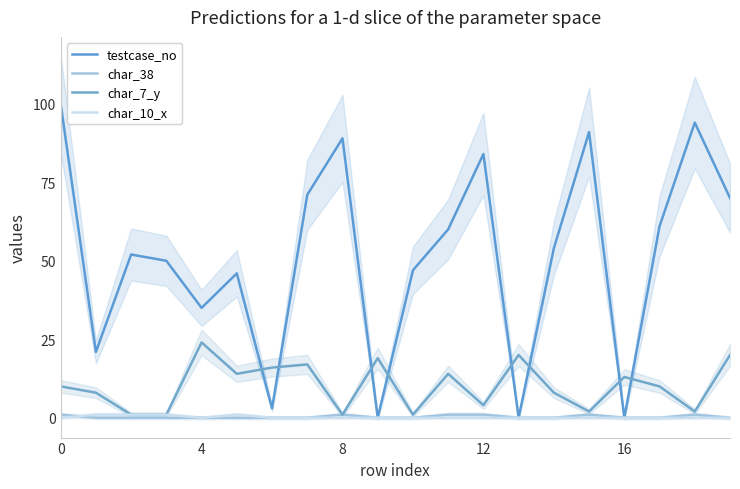

Does the chart display data point markers on the line(s)?

No